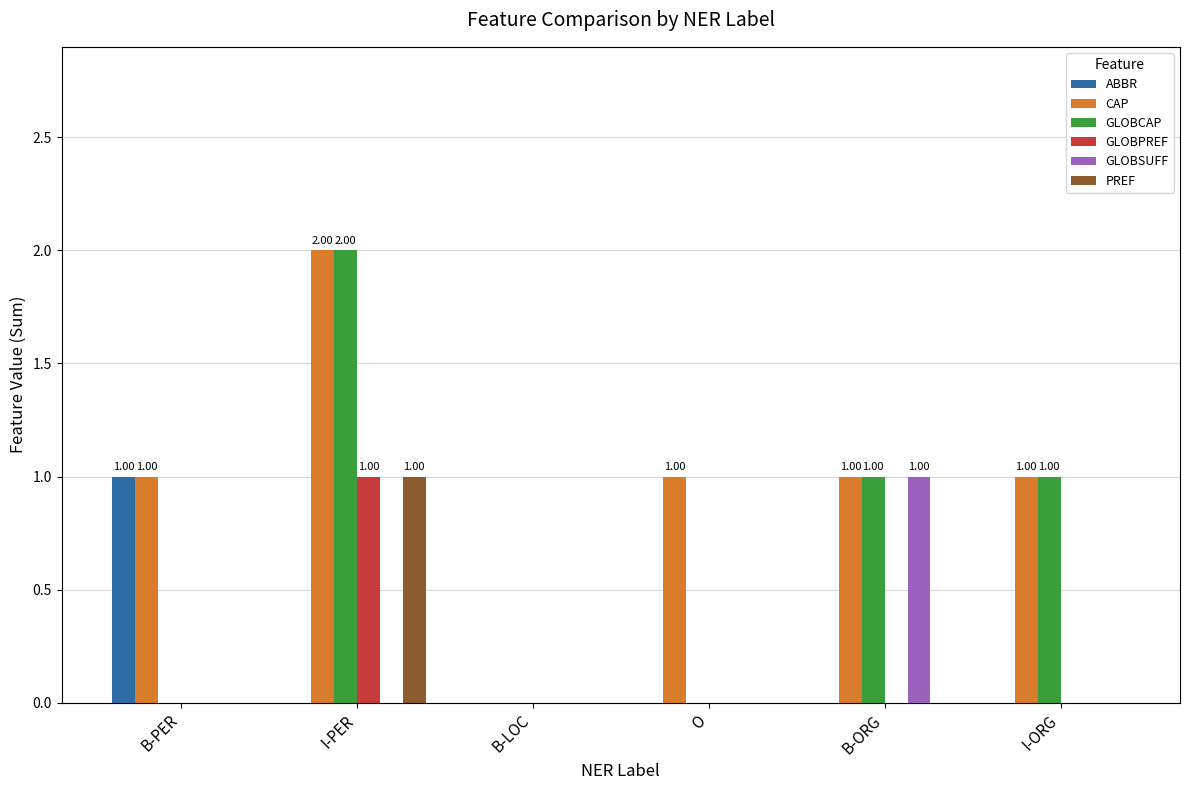

How many series are shown in this chart?

6